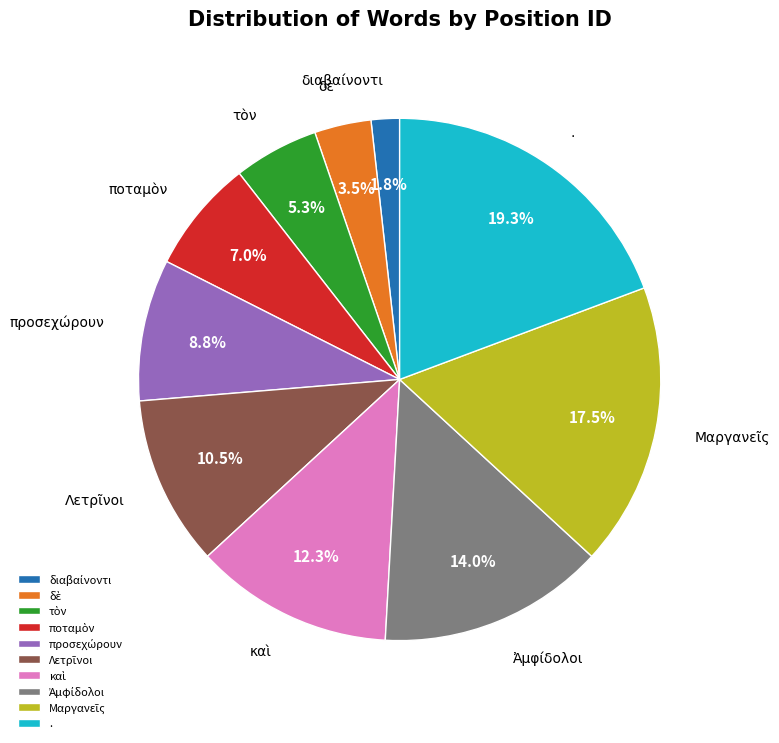

Which category has the biggest portion of the pie?

.